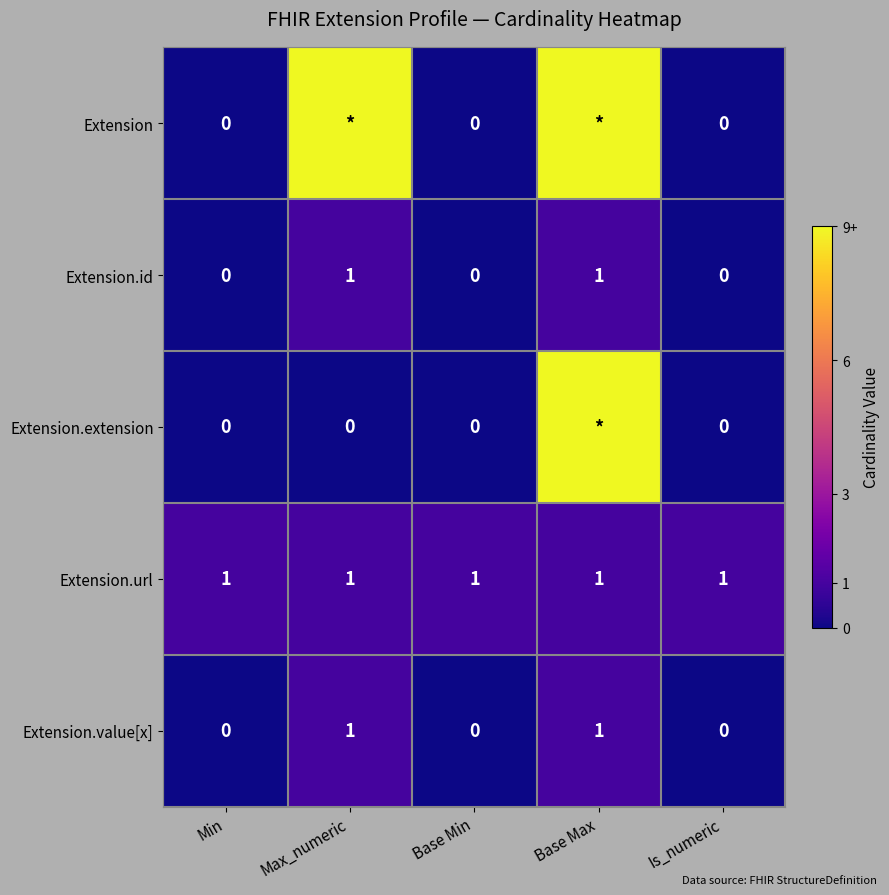

What is the total value across all series at Base Max?

21